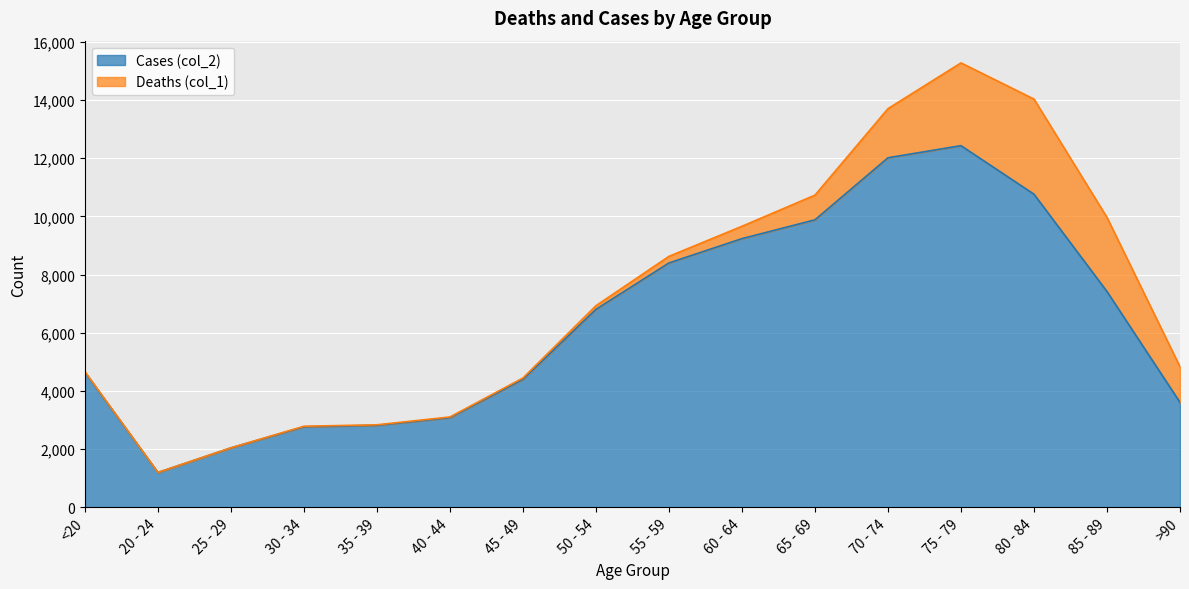

What is the ratio of the value at 85 - 89 to the value at >90?

2.1